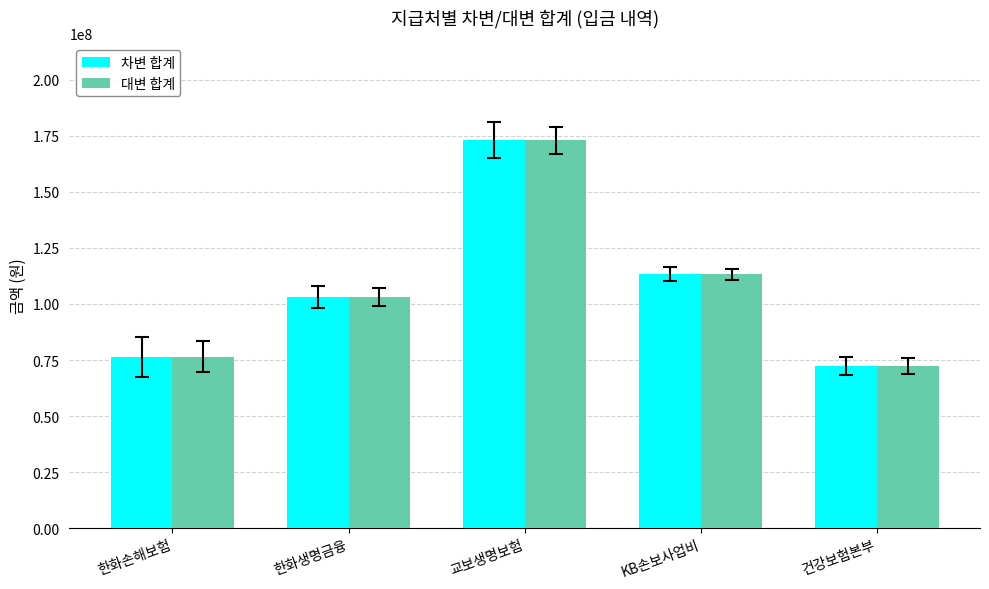

Is it true that 대변 합계 equals 201609919 at KB손보사업비?

False